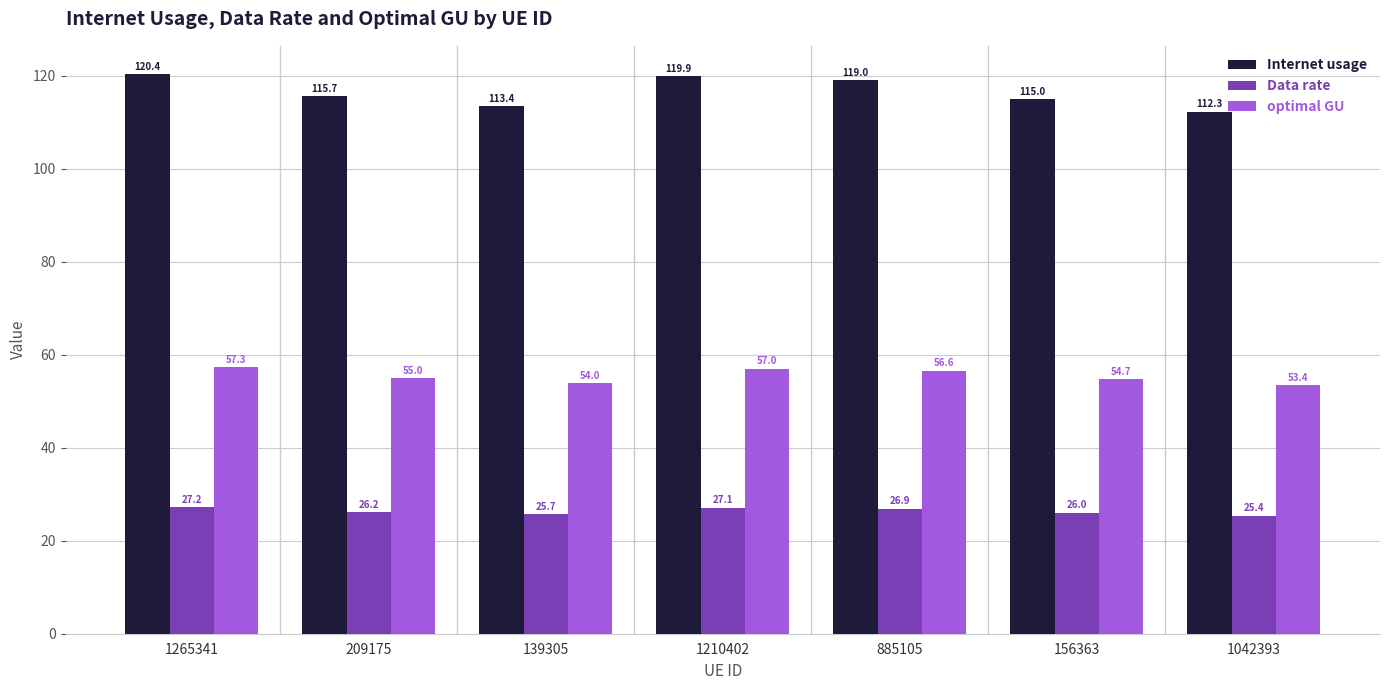

What position from the right is 1265341?

7